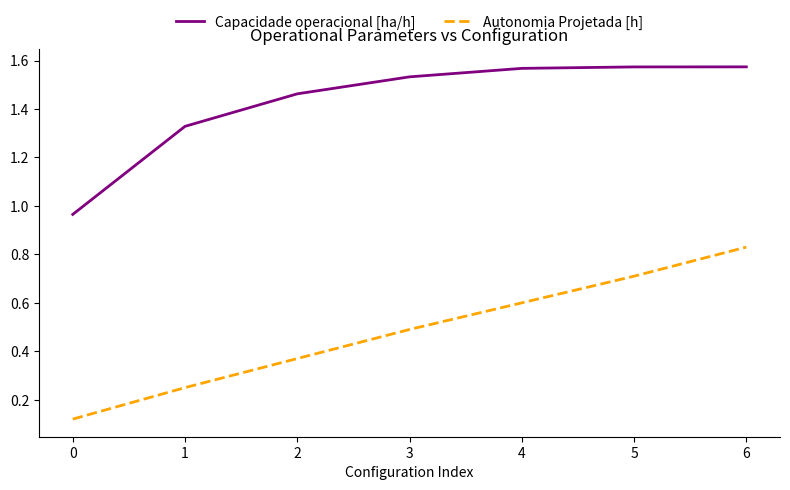

Is it true that Autonomia Projetada [h] equals 0.7 at 5?

True